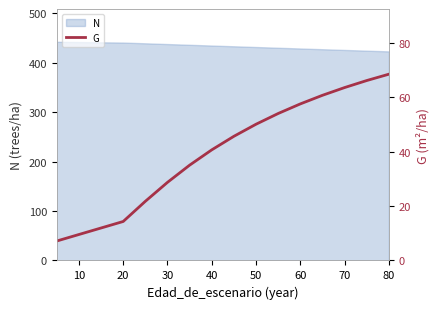

How many data points are above 50?

7